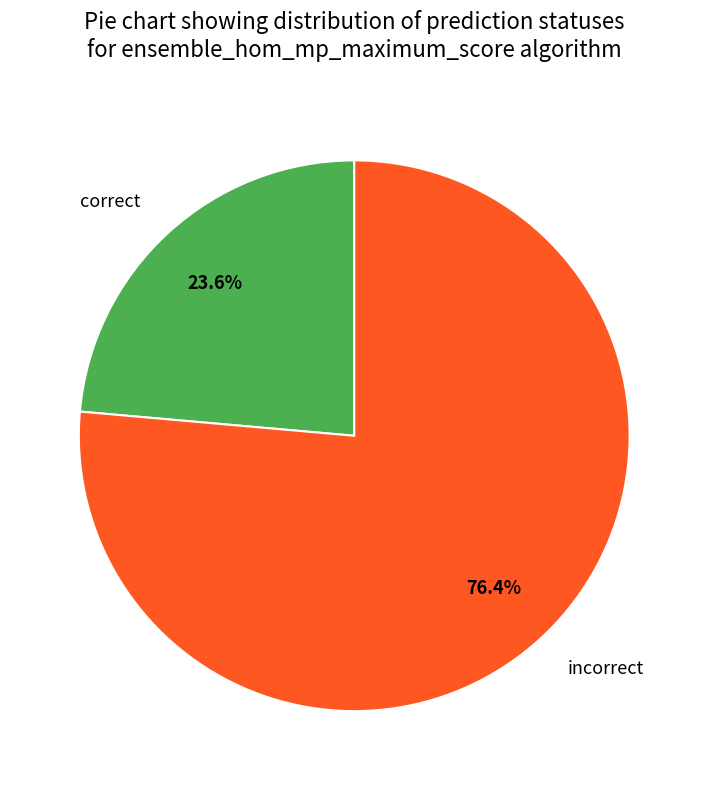

Does incorrect represent more than half of the total?

Yes